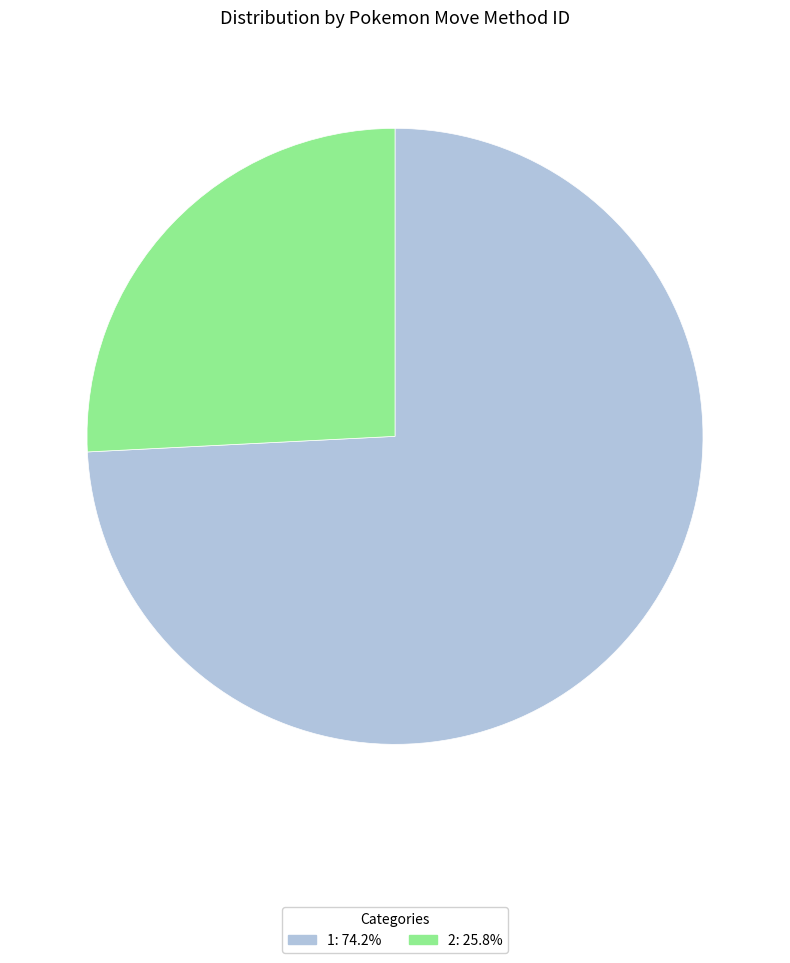

Count the number of slices in the pie.

2